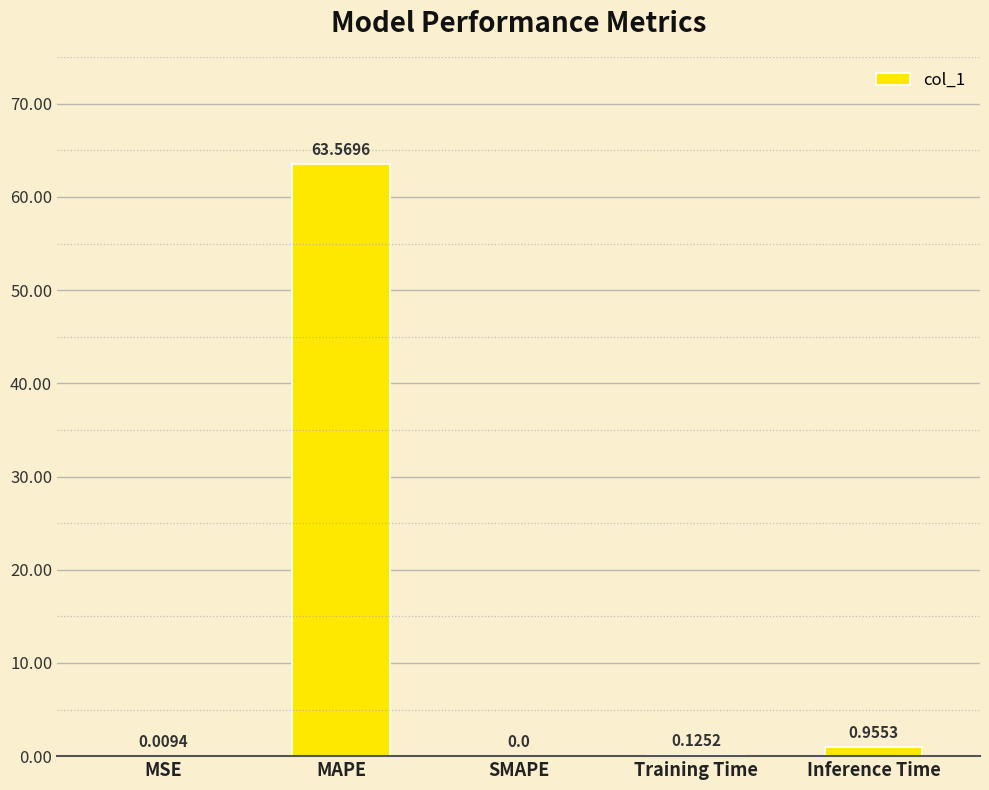

At which category does the chart reach its peak across all series?

MAPE